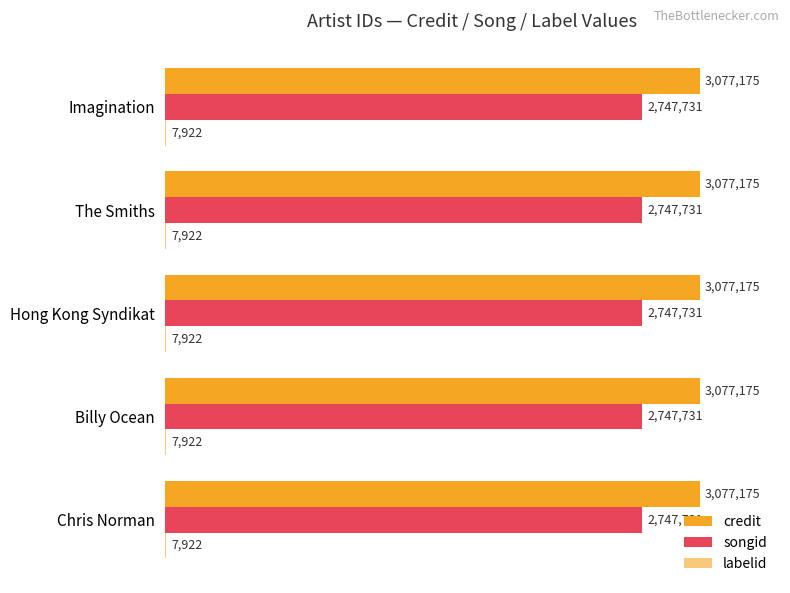

Which series has the largest total across all categories?

credit